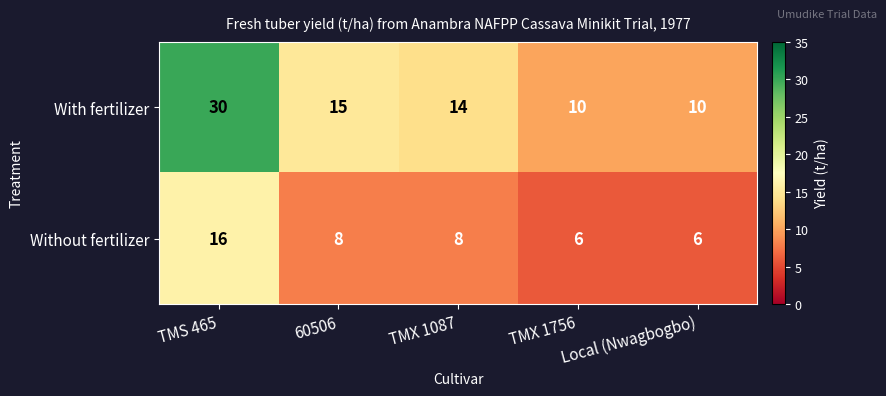

True or false: With fertilizer has a value of 16 at TMX 1756.

False